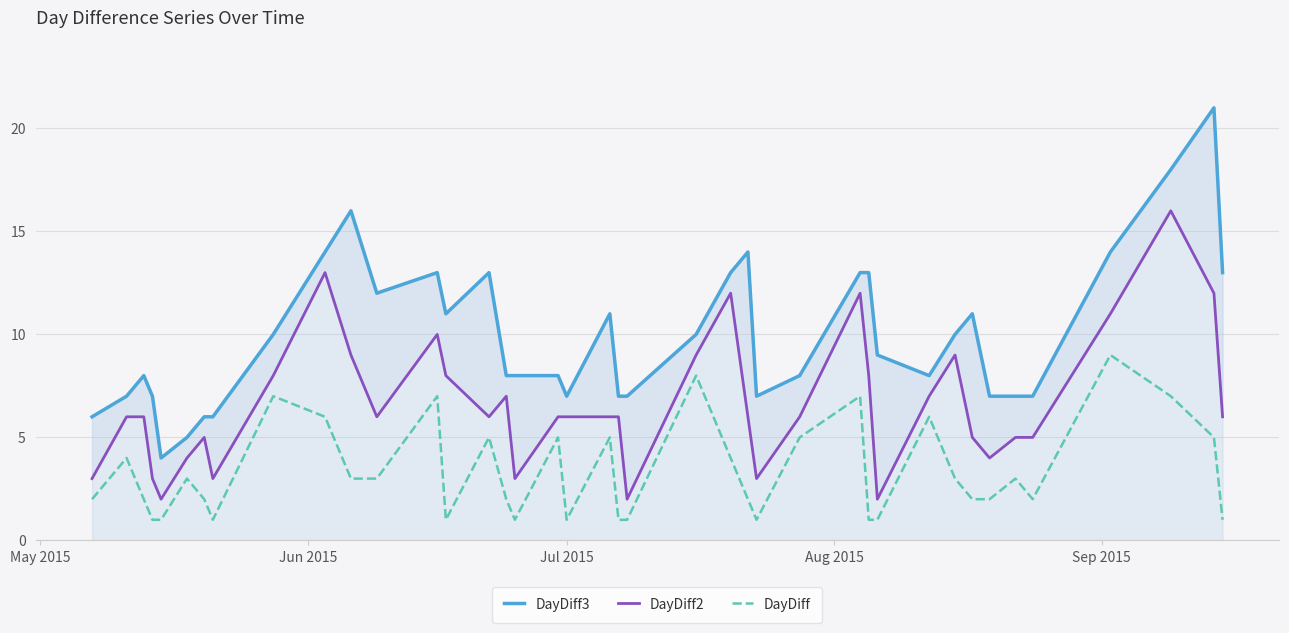

True or false: DayDiff3 and DayDiff intersect in this chart.

False